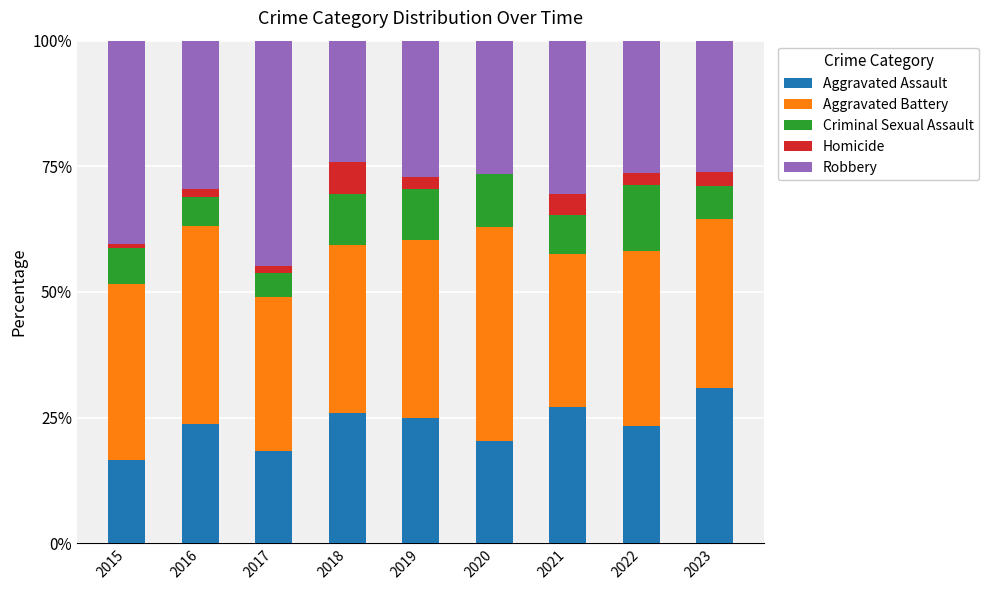

The value of Aggravated Assault at 2020 is 32.9. True or false?

False